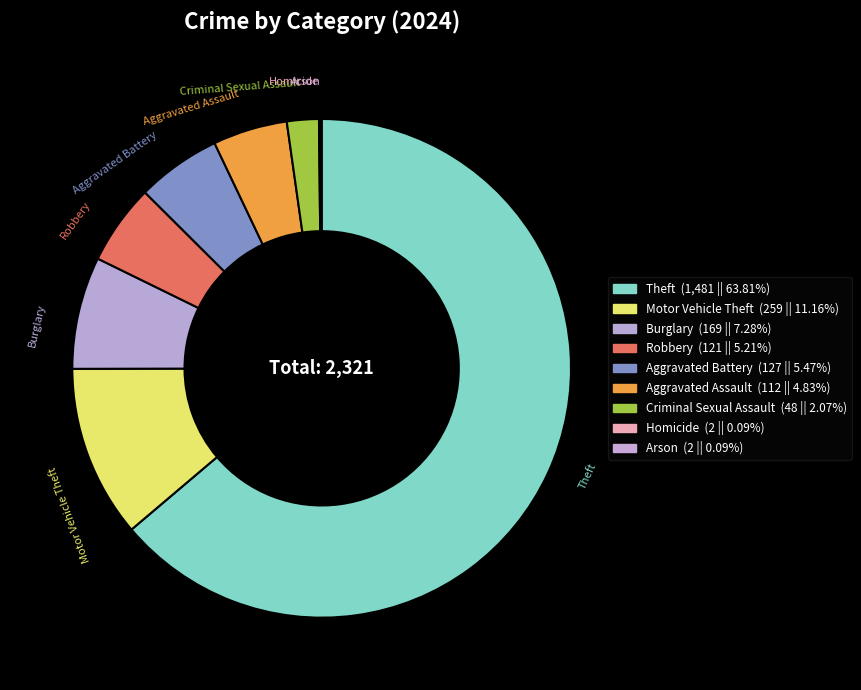

What percentage do Arson and Theft together represent?

63.9%